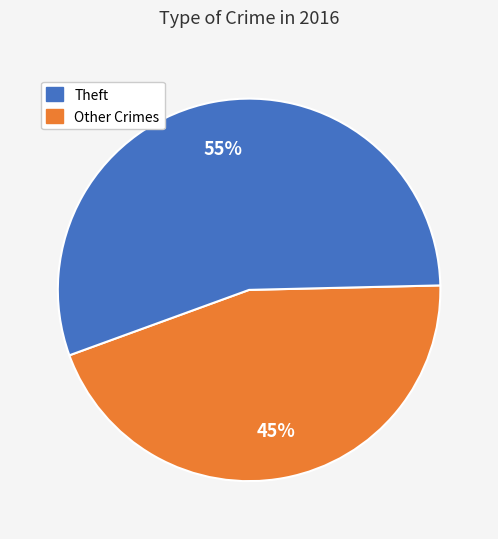

Is there a majority slice in this chart?

Yes